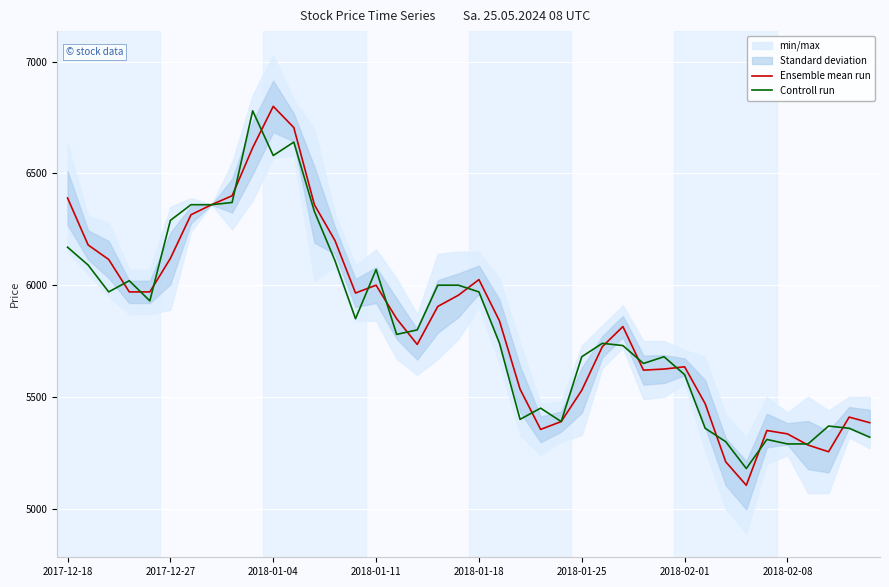

What is the total value across all series at 23?

10805